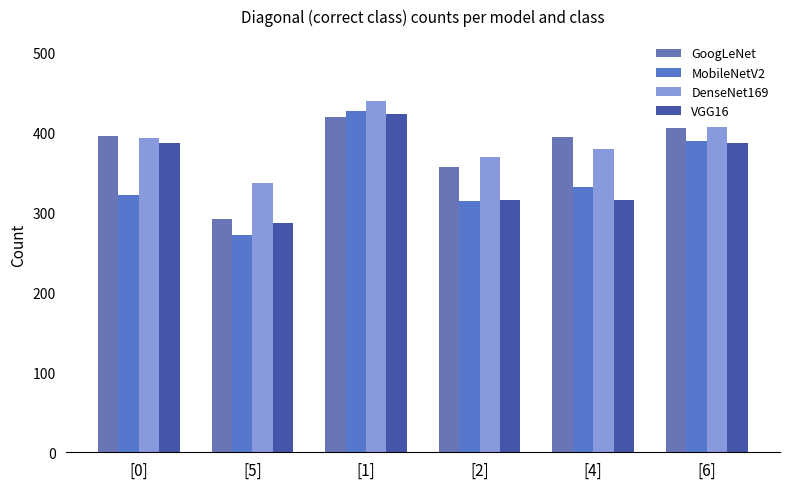

Is it true that DenseNet169 equals 369 at [2]?

True